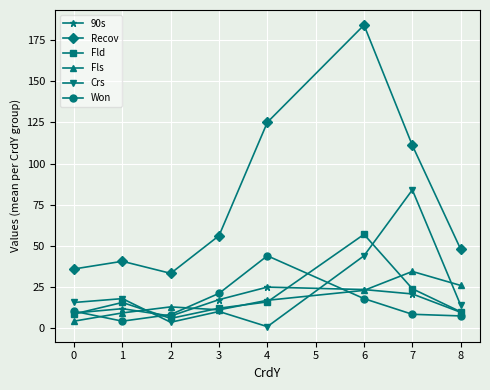

Rank the categories by Crs value from lowest to highest.

4, 2, 3, 8, 0, 1, 6, 7